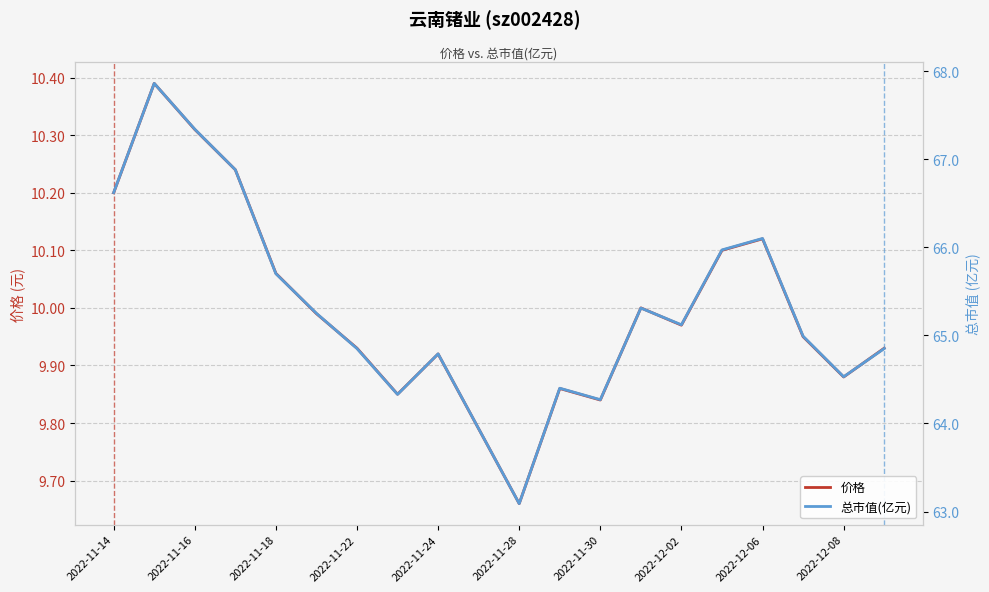

Reading left to right, what are all the values shown in this chart?

价格: 10.2	10.4	10.3	10.2	10.1	10.0	9.9	9.8	9.9	9.8	9.7	9.9	9.8	10.0	10.0	10.1	10.1	9.9	9.9	9.9
总市值(亿元): 66.6	67.9	67.3	66.9	65.7	65.2	64.8	64.3	64.8	63.9	63.1	64.4	64.3	65.3	65.1	66.0	66.1	65.0	64.5	64.8